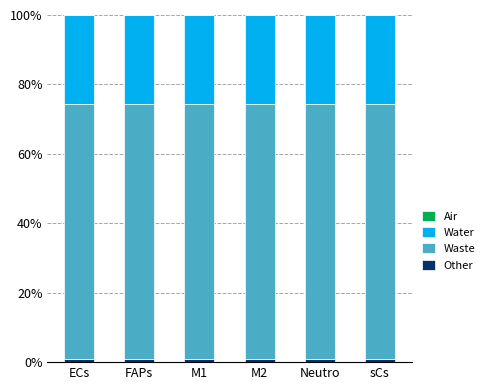

How many series are shown in this chart?

4